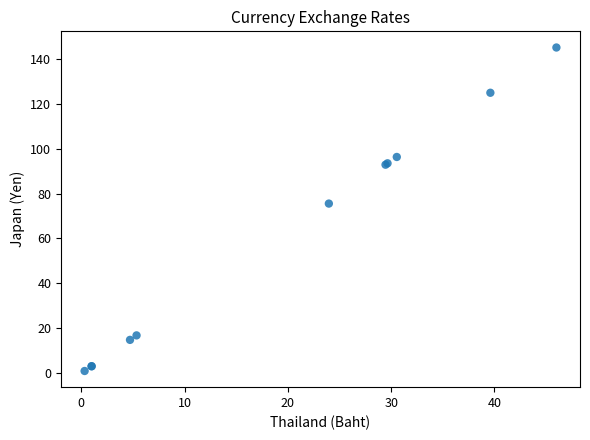

What Y value in the scatter plot is closest to 73?

75.5